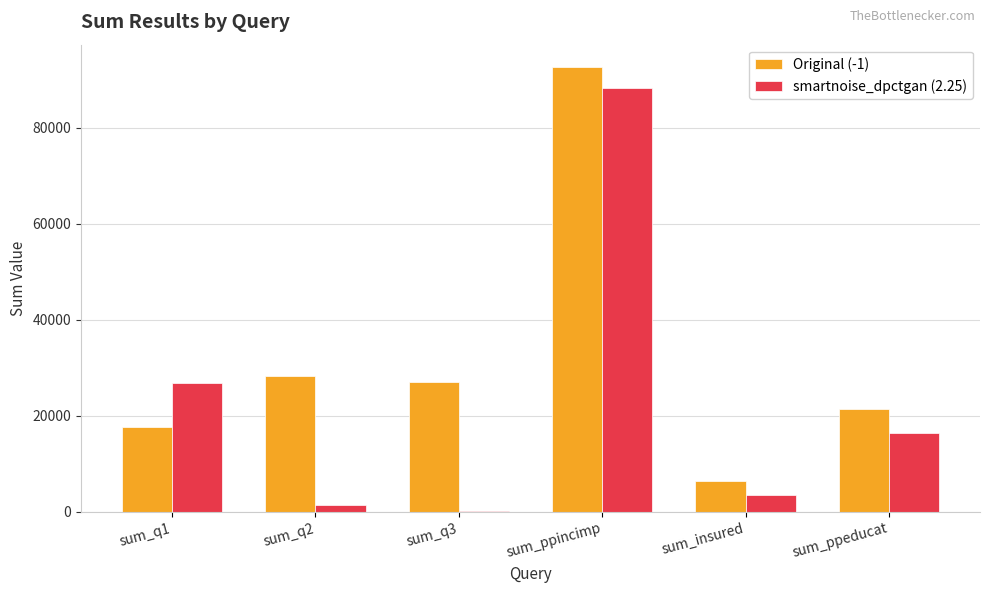

What is the approximate value of smartnoise_dpctgan (2.25) at sum_ppeducat?

16463